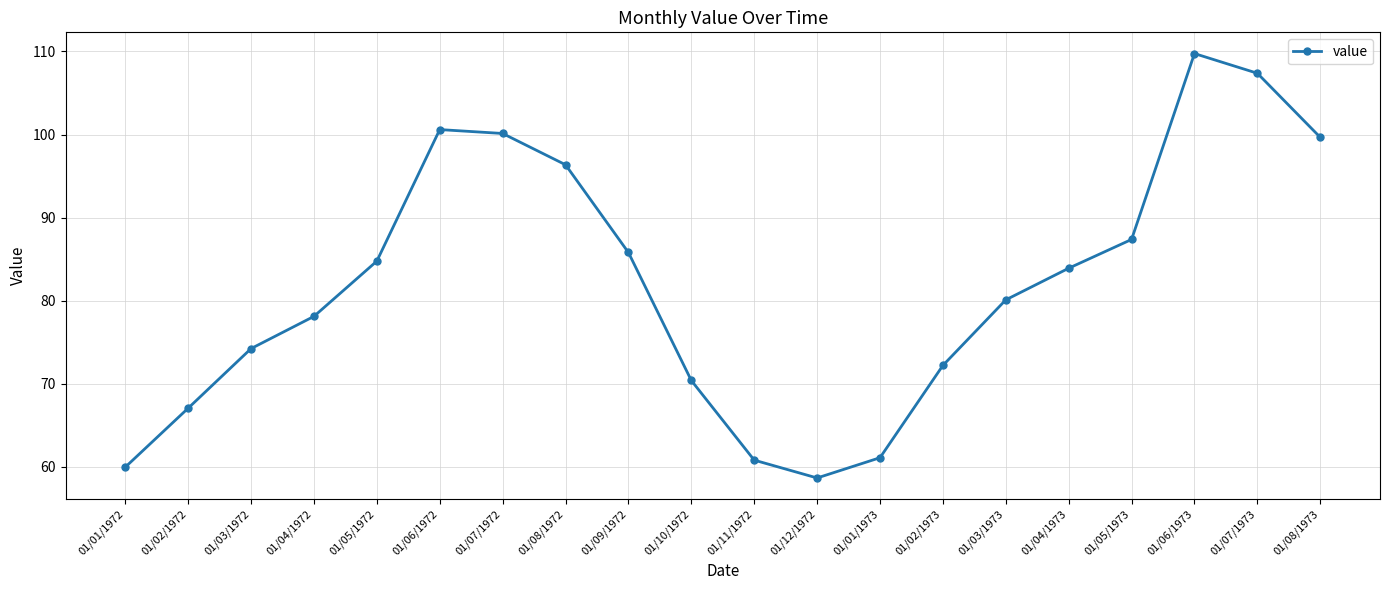

At which category does the data reach its first local valley?

01/12/1972